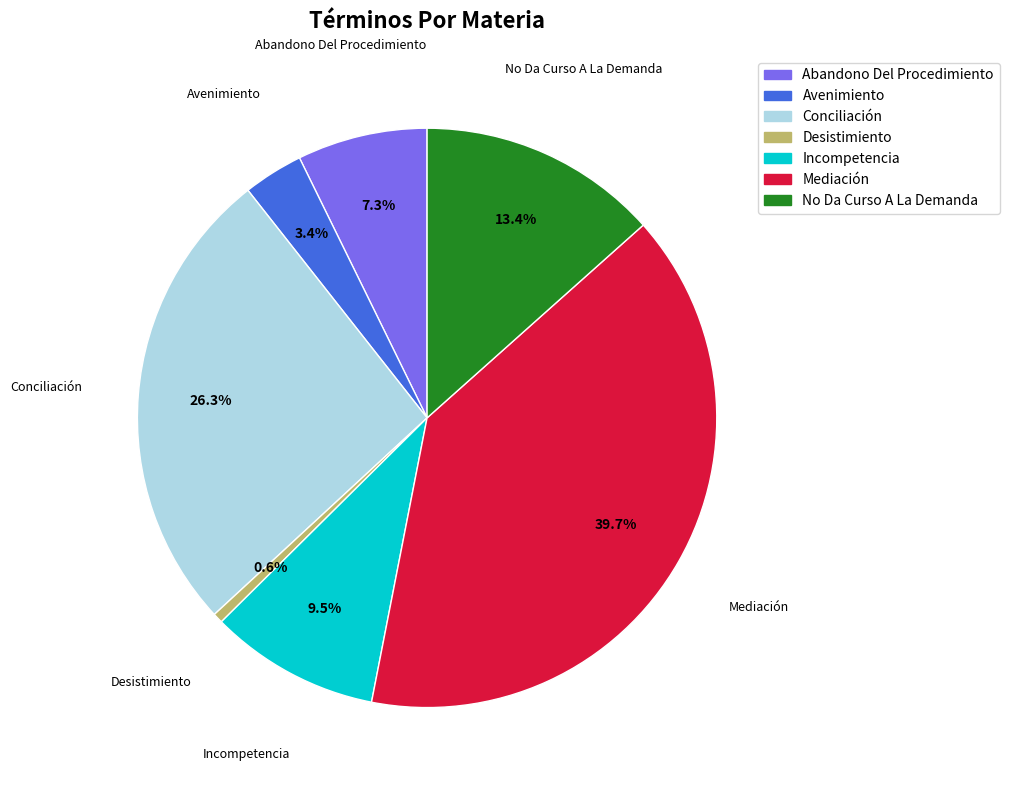

Which category has the biggest portion of the pie?

Mediación